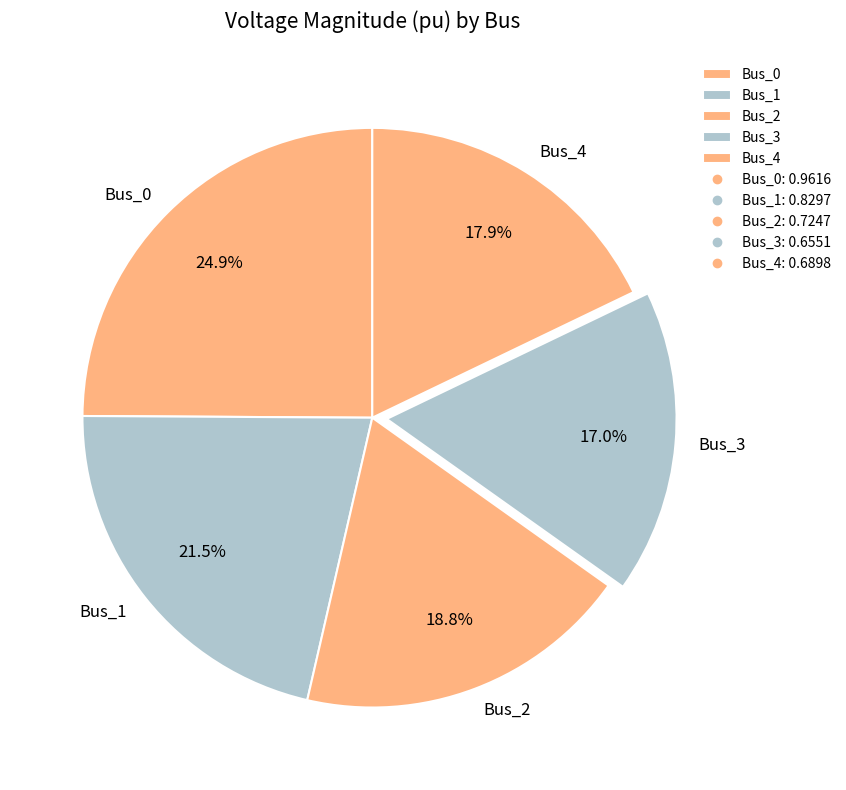

How much of the chart is everything except Bus_4?

82.1%